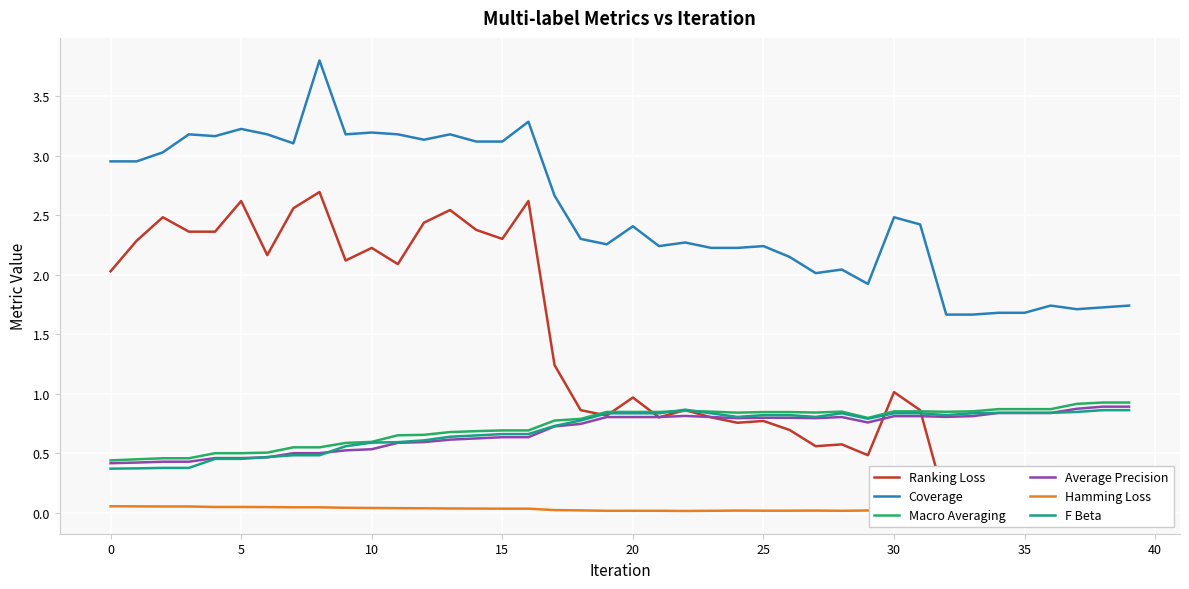

The Average Precision series shows 0.8 at 21. True or false?

True